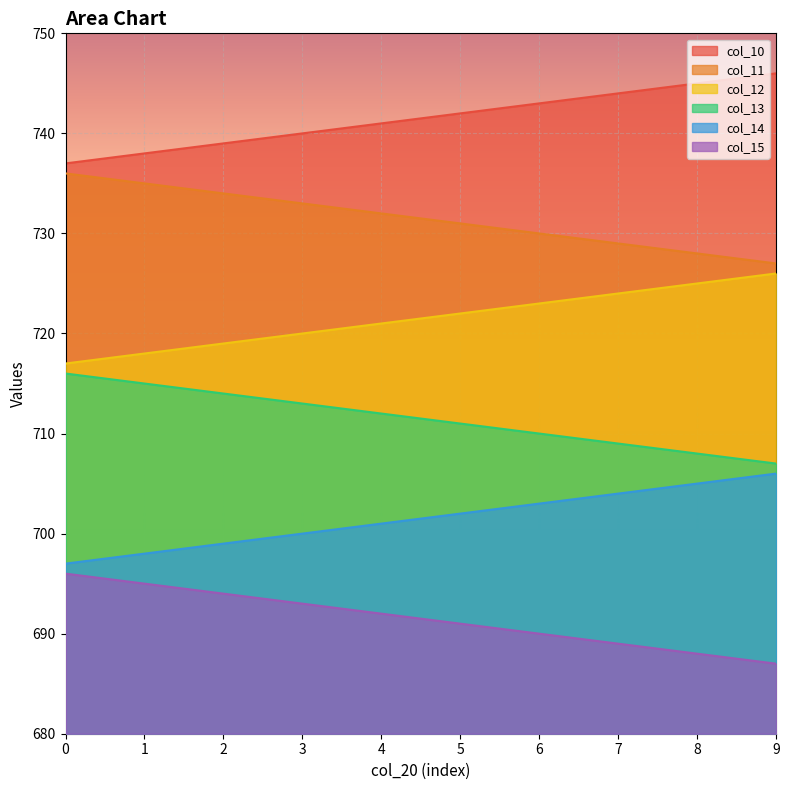

What is the highest value of the col_11 series?

736.0